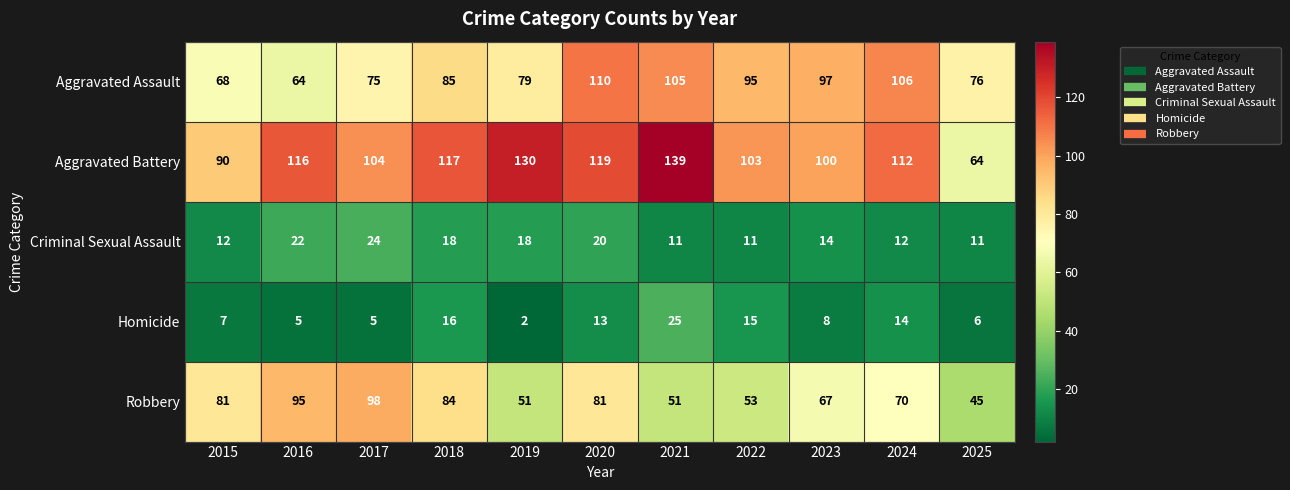

At which label does Aggravated Assault reach its minimum?

2016